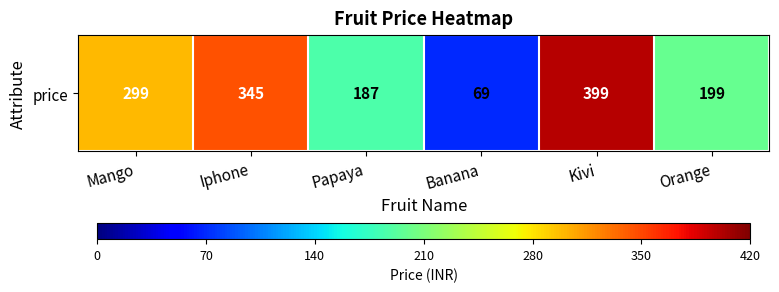

What is the sum of all values?

1498